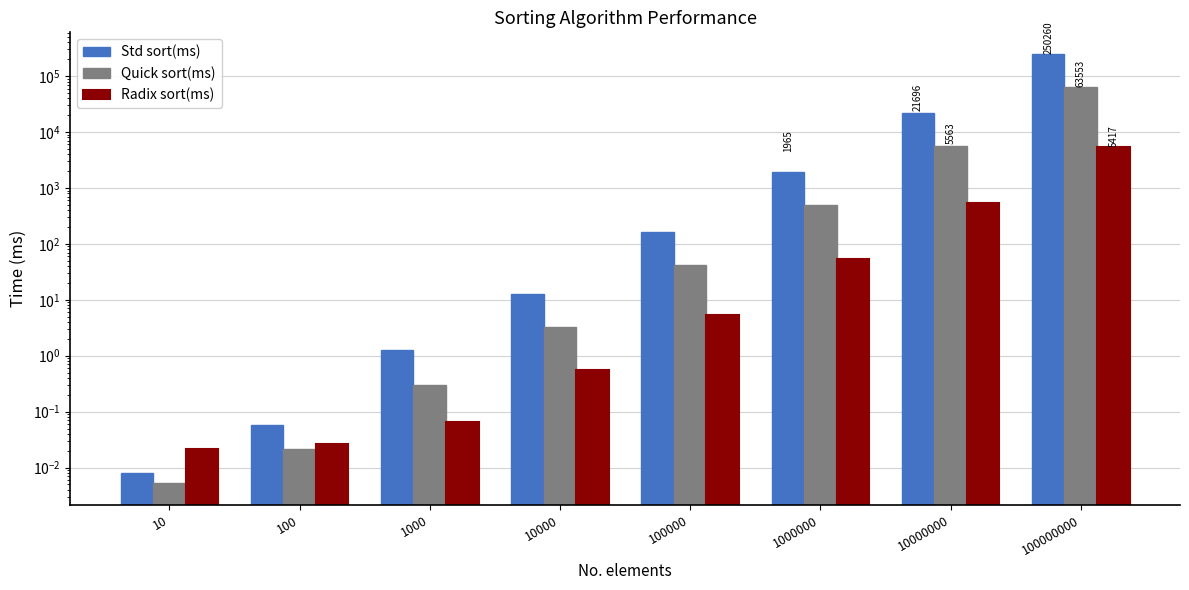

What is the highest value of the Radix sort(ms) series?

5416.8